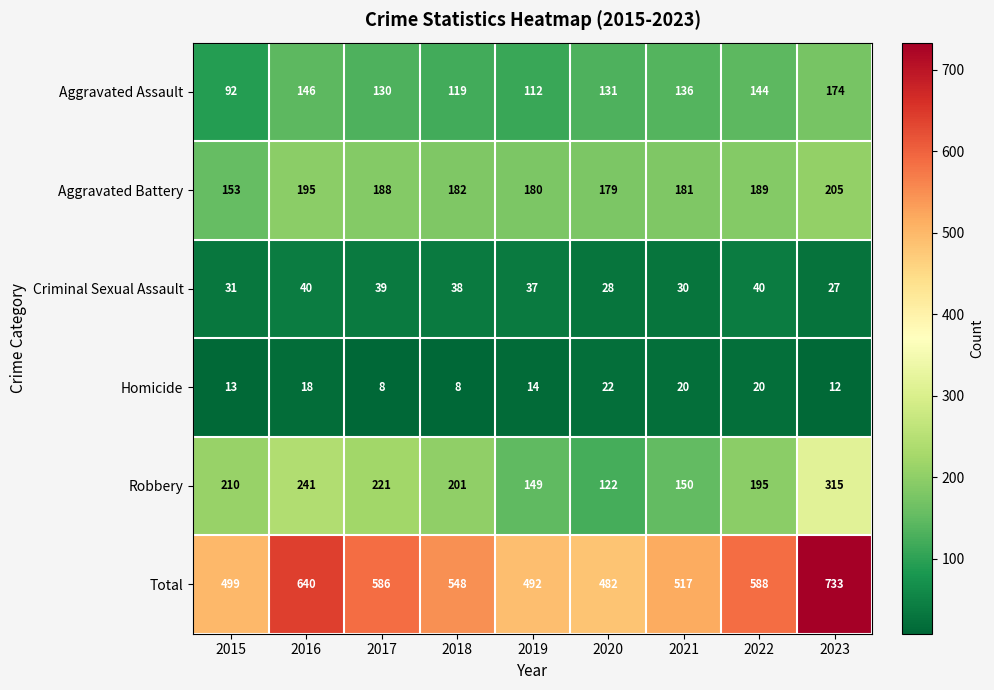

At which label is Robbery closest to 218?

2017